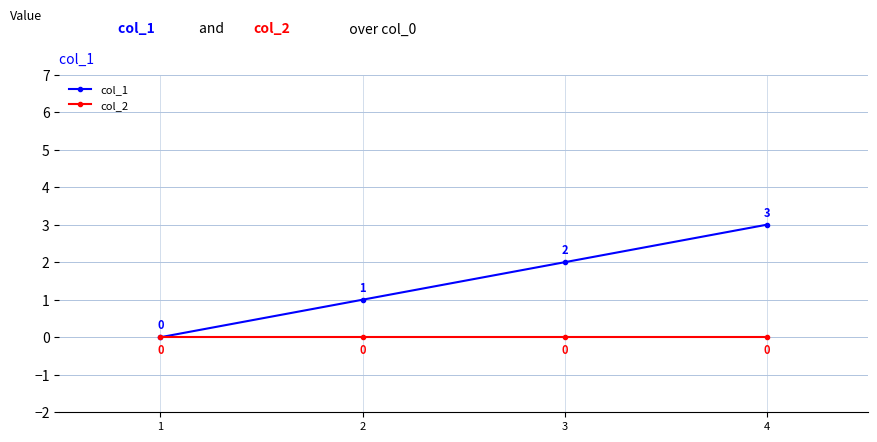

Which category has the highest value across all series?

4